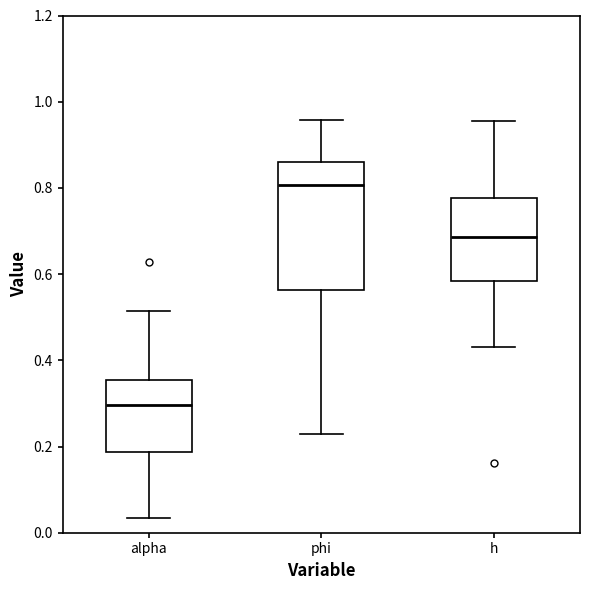

Reading left to right, read every box against the y-axis: the position of its median line, the range the box covers, and the ends of its whiskers. The values are not printed on the chart, so give them approximately, as read against the axis.

alpha: median 0.30, box 0.18 to 0.36, whiskers 0.04 to 0.52
phi: median 0.80, box 0.56 to 0.86, whiskers 0.22 to 0.96
h: median 0.68, box 0.58 to 0.78, whiskers 0.44 to 0.96